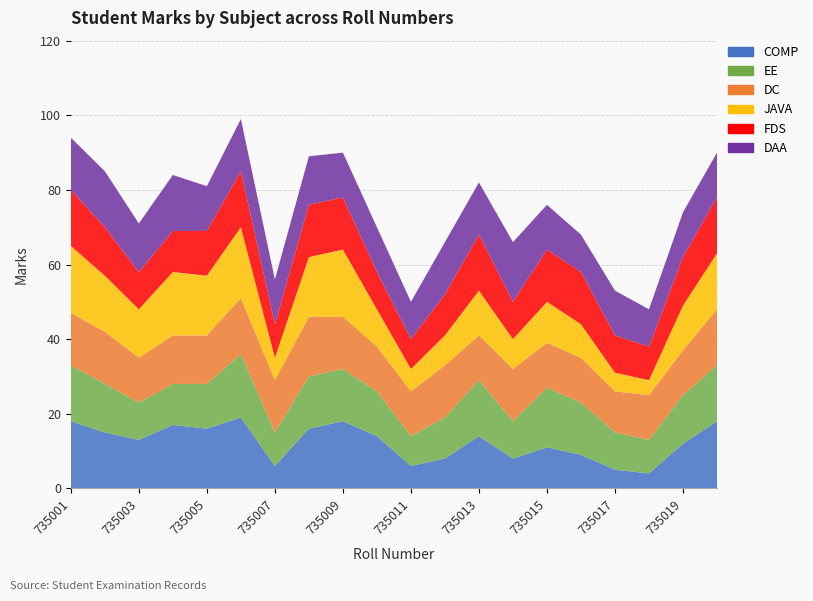

Reading left to right, extract all data points from this chart.

COMP: 18	15	13	17	16	19	6	16	18	14	6	8	14	8	11	9	5	4	12	18
EE: 15	13	10	11	12	17	9	14	14	12	8	11	15	10	16	14	10	9	13	15
DC: 14	14	12	13	13	15	14	16	14	12	12	14	12	14	12	12	11	12	12	15
JAVA: 18	15	13	17	16	19	6	16	18	10	6	8	12	8	11	9	5	4	12	15
FDS: 15	13	10	11	12	15	9	14	14	10	8	11	15	10	14	14	10	9	13	15
DAA: 14	15	13	15	12	14	12	13	12	12	10	14	14	16	12	10	12	10	12	12